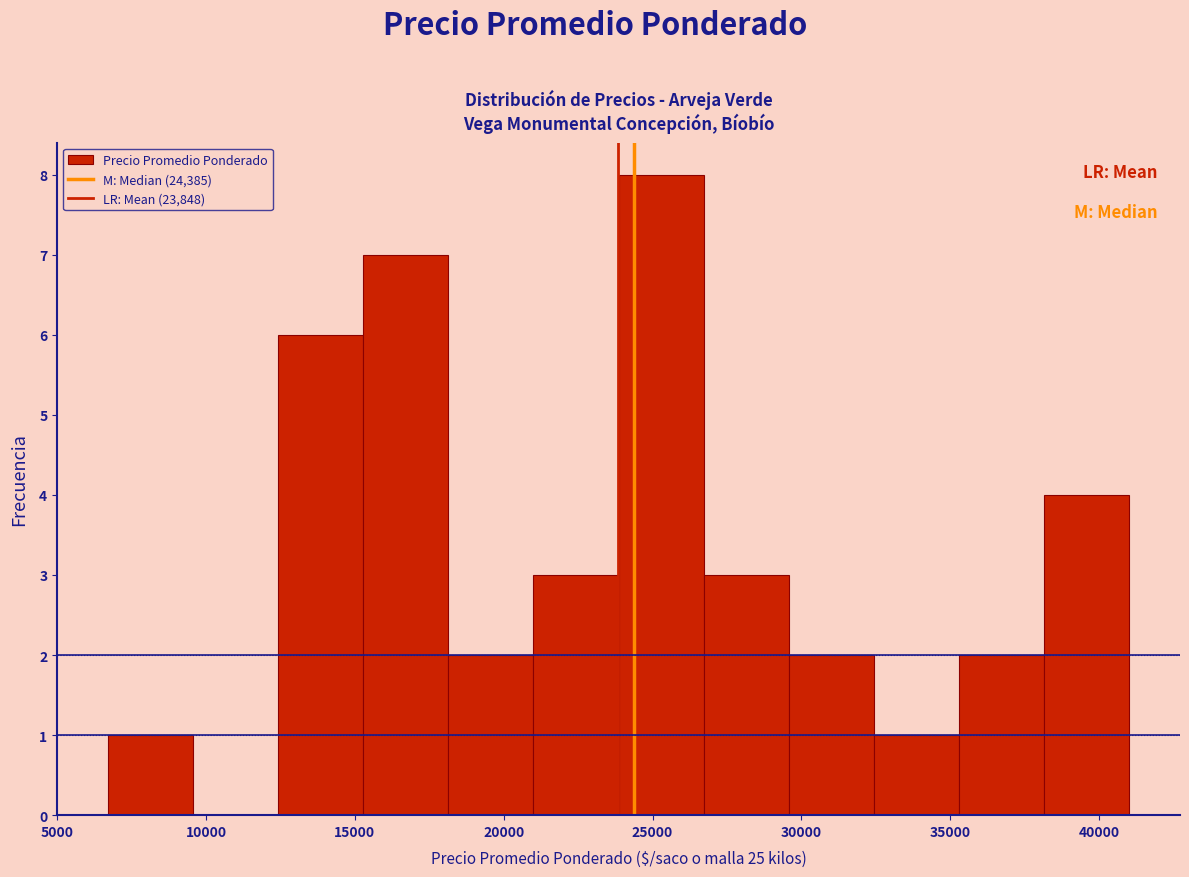

Over which range of the x-axis is the bar tallest?

24000 to 26500